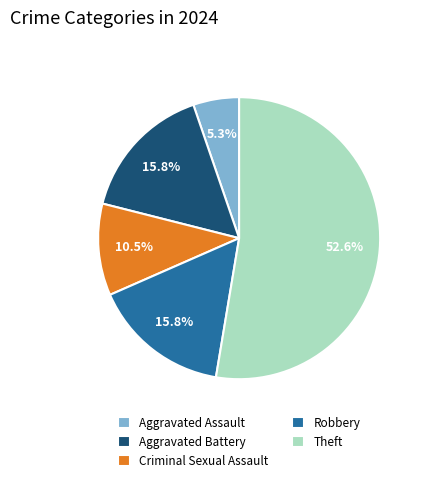

Is the sum of Criminal Sexual Assault and Aggravated Battery greater than half?

No